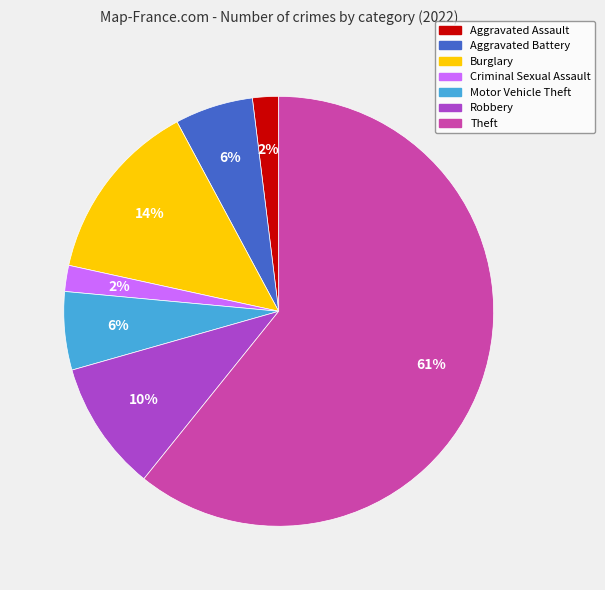

To the nearest percent, what is the combined percentage of Robbery and Aggravated Assault?

12%